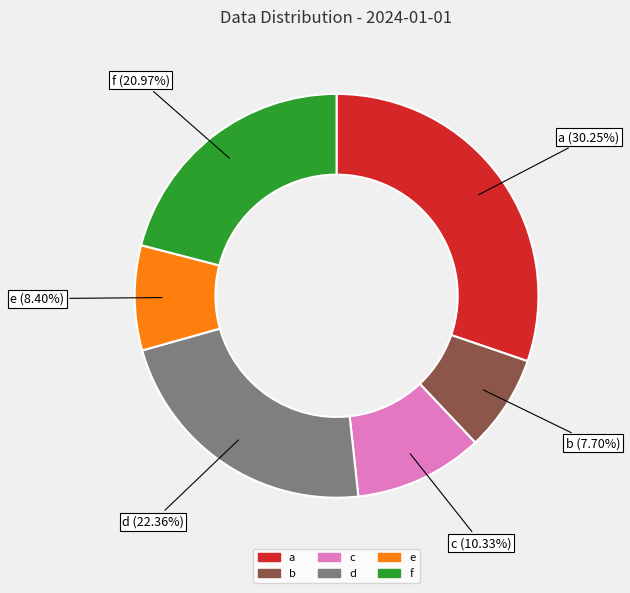

Is there a majority slice in this chart?

No